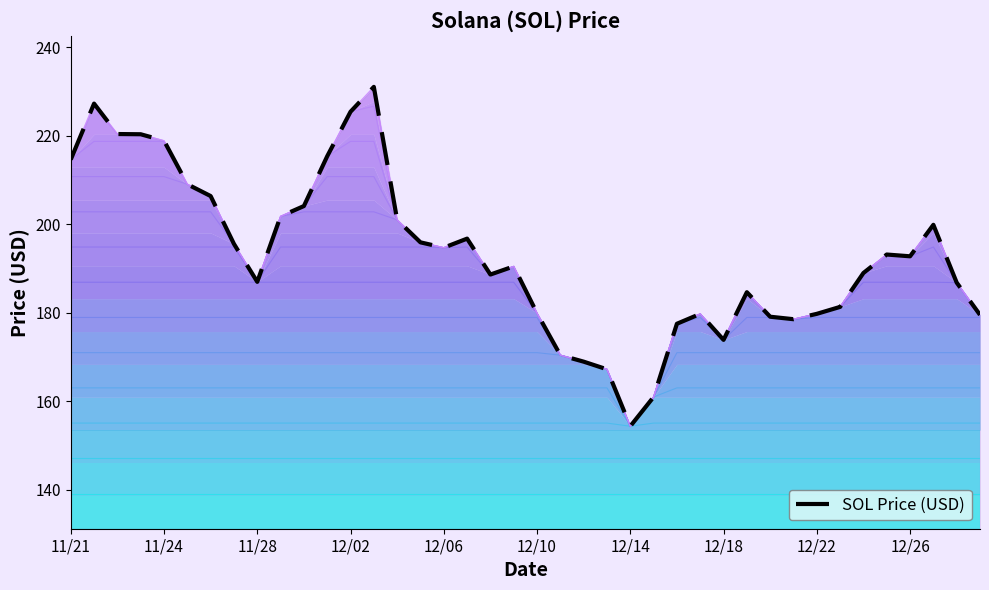

How many series are shown in this chart?

1